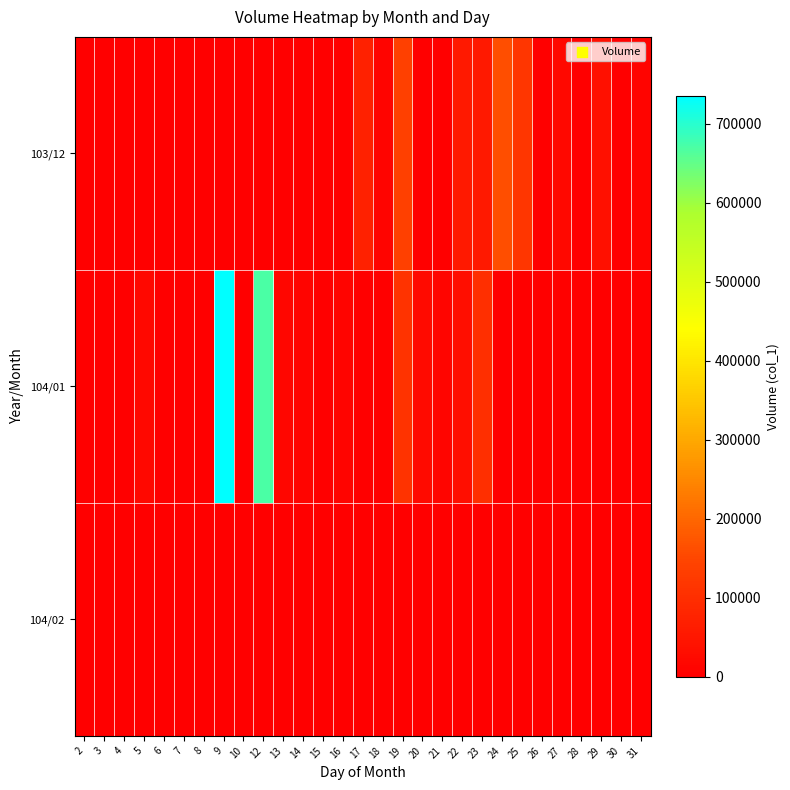

Rank the series by their maximum value, from highest to lowest.

104/01, 103/12, 104/02